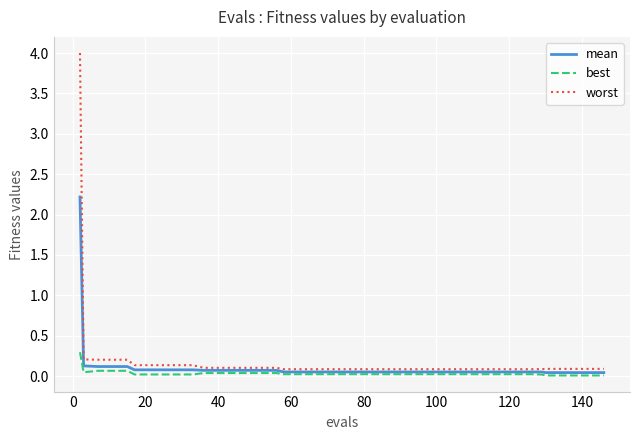

Is this an area chart (filled region under the line)?

No